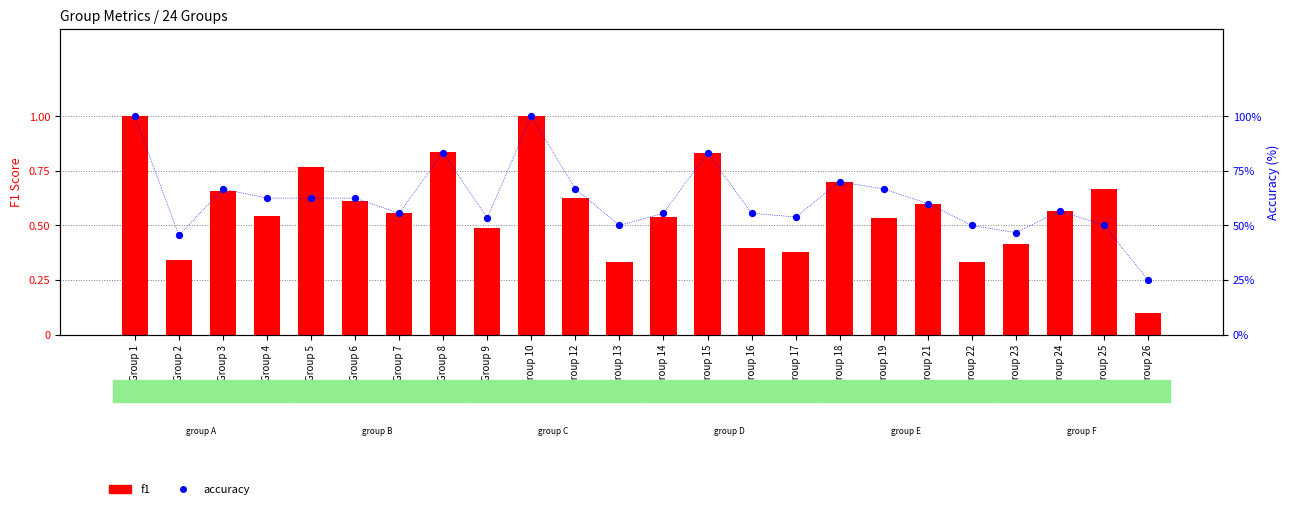

At how many categories does at least one series exceed 46?

22